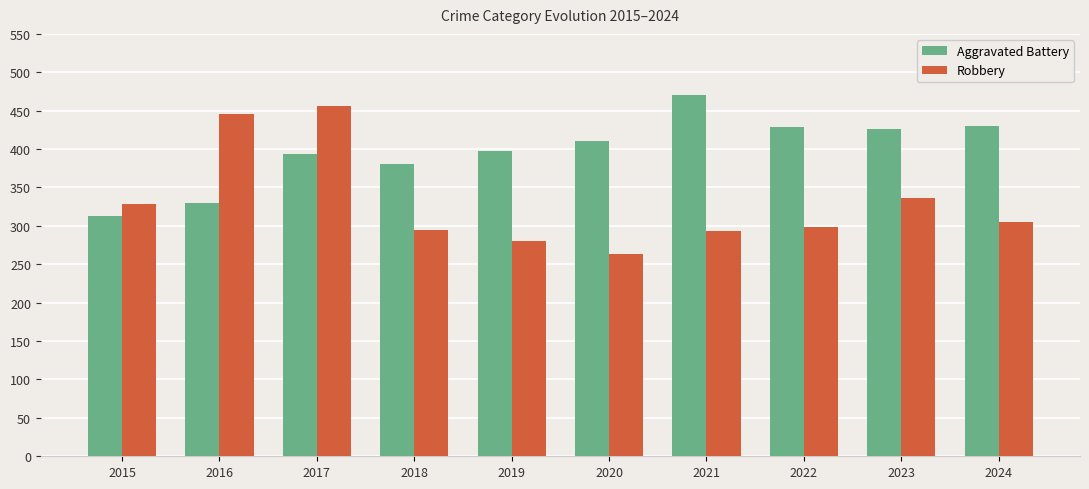

The Robbery series shows 456 at 2017. True or false?

True